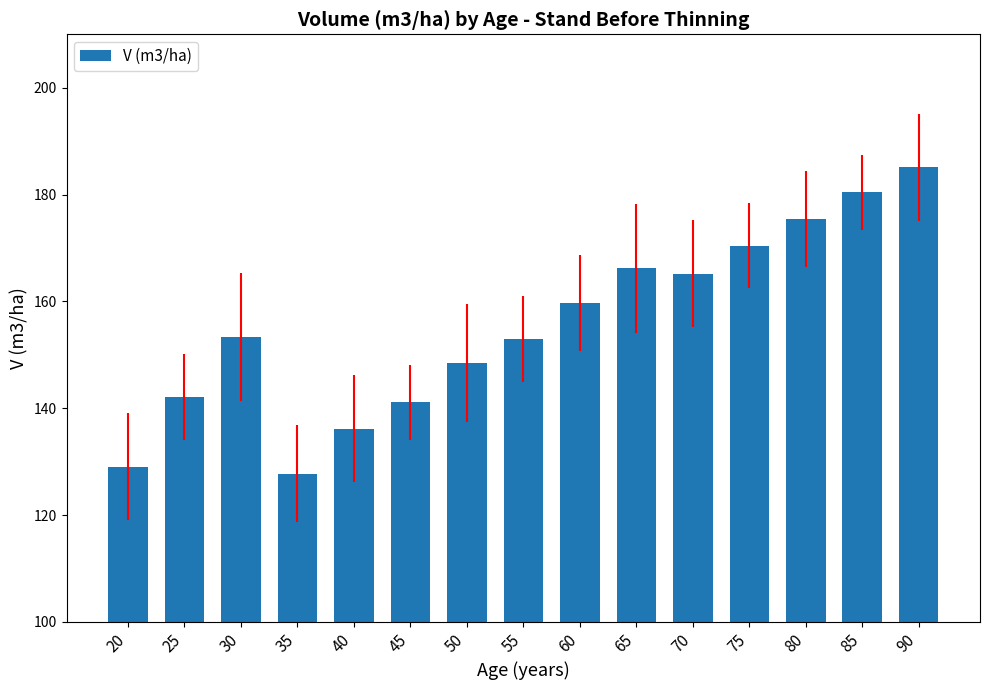

What is the change in value from 20 to 25?

+13.1